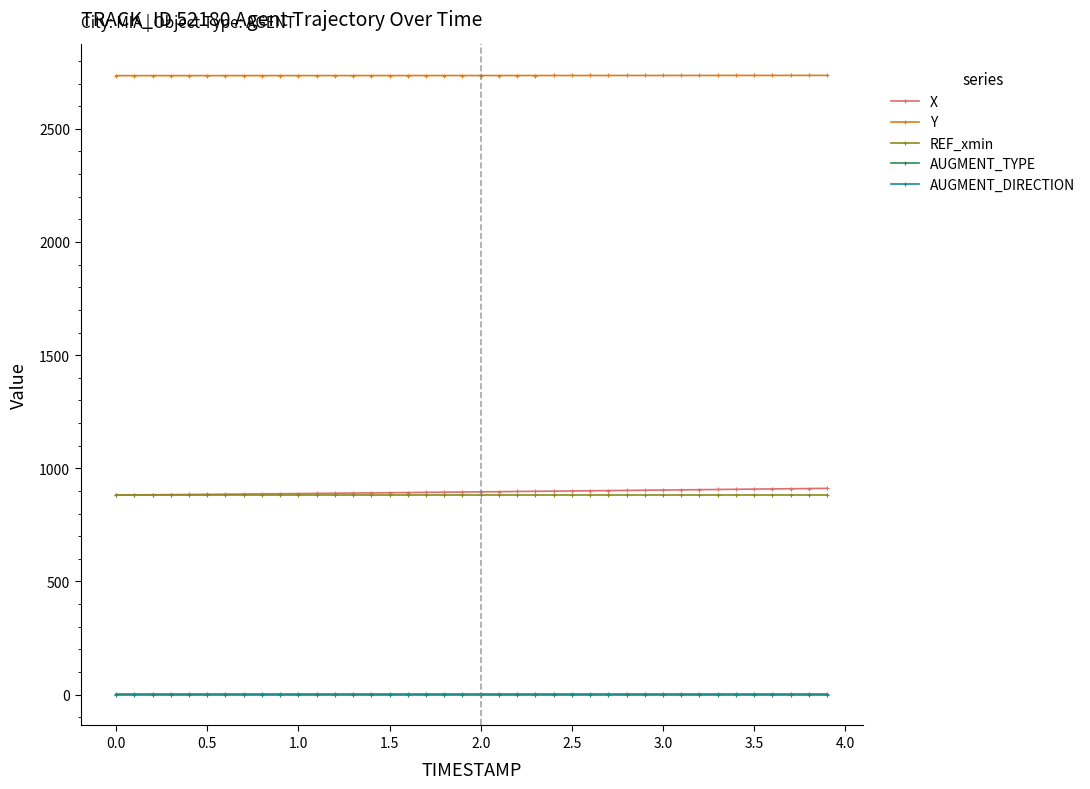

What are all the series names shown in the legend?

X, Y, REF_xmin, AUGMENT_TYPE, AUGMENT_DIRECTION